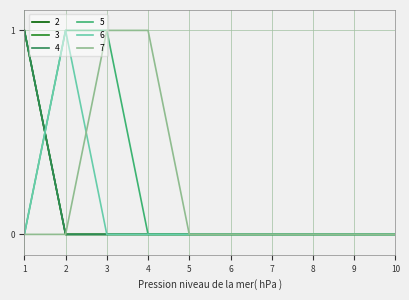

Between 2 and 7, which is larger?

2